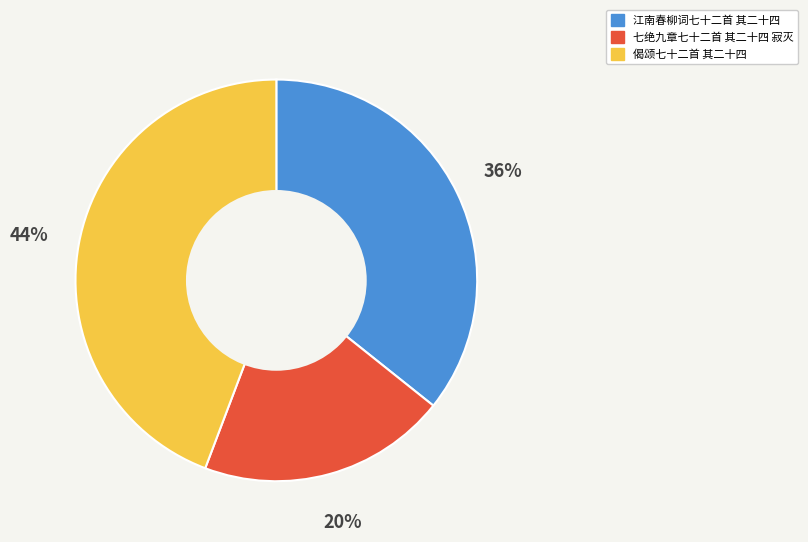

To the nearest percent, what is the combined percentage of 偈颂七十二首 其二十四 and 江南春柳词七十二首 其二十四?

80%